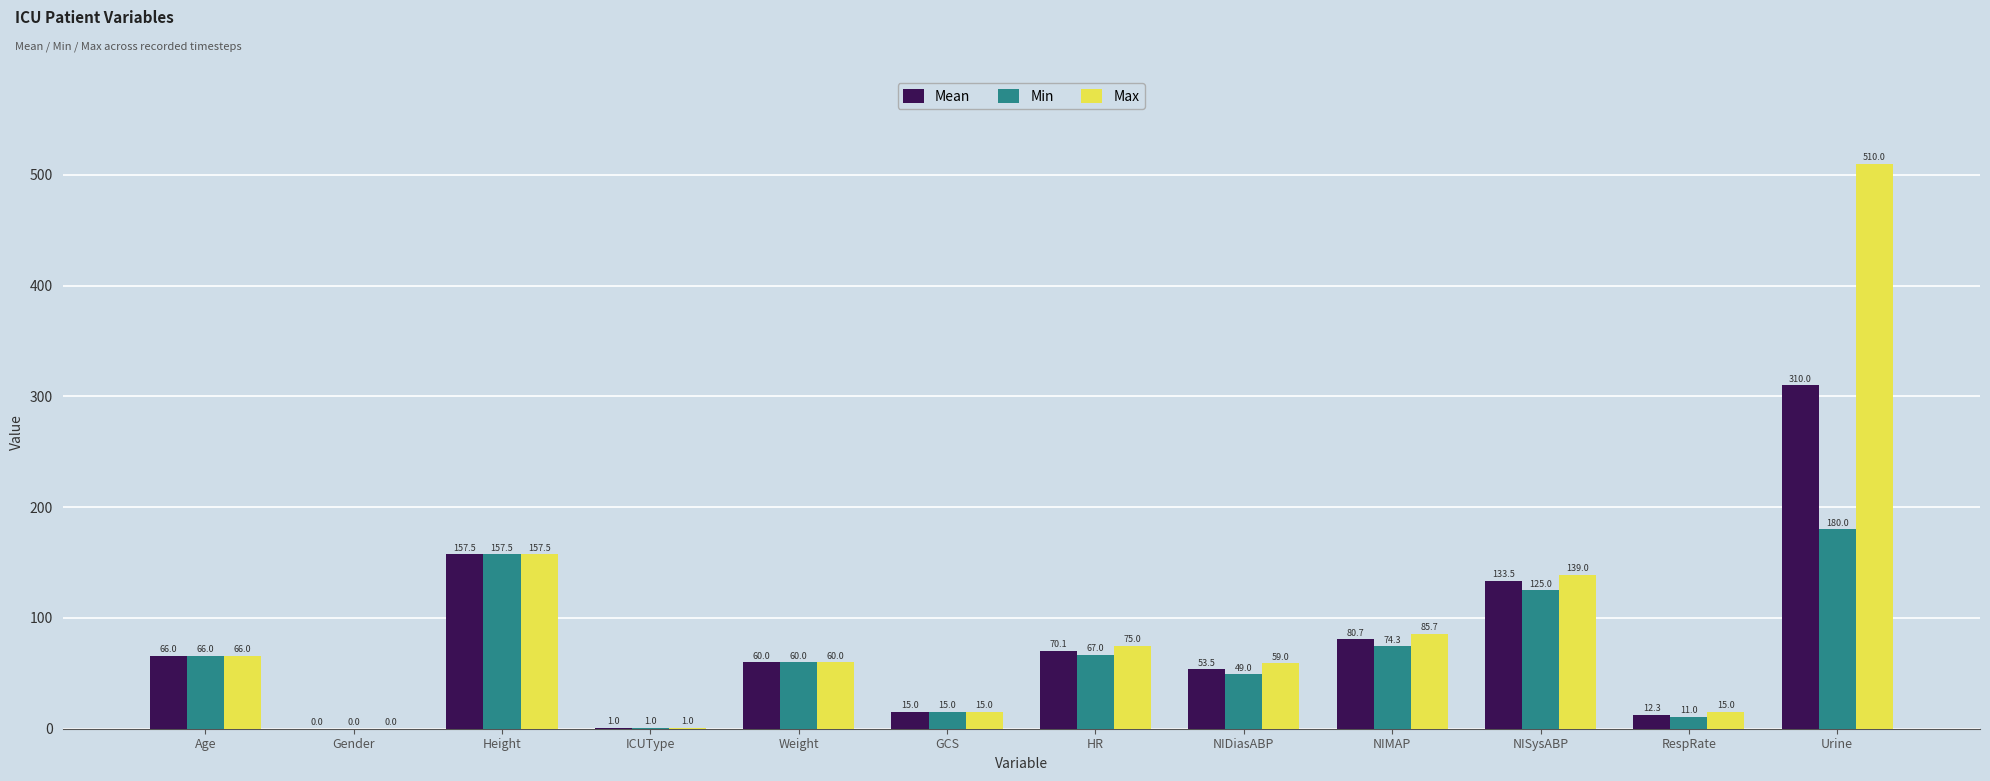

What is the sum of all Mean values?

959.6